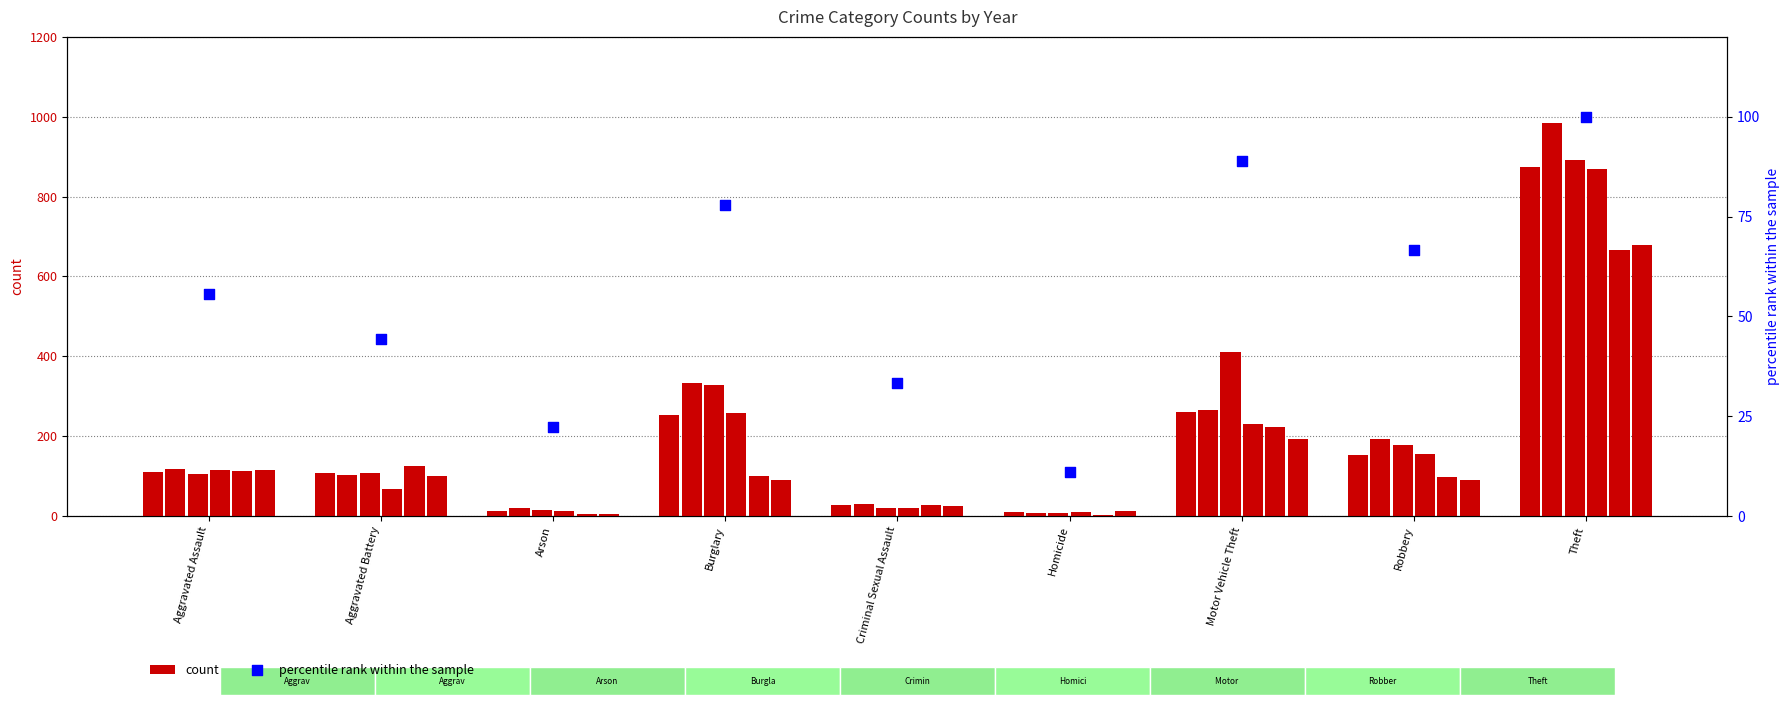

What is the change in value from Aggravated Assault to Robbery?

+11.1